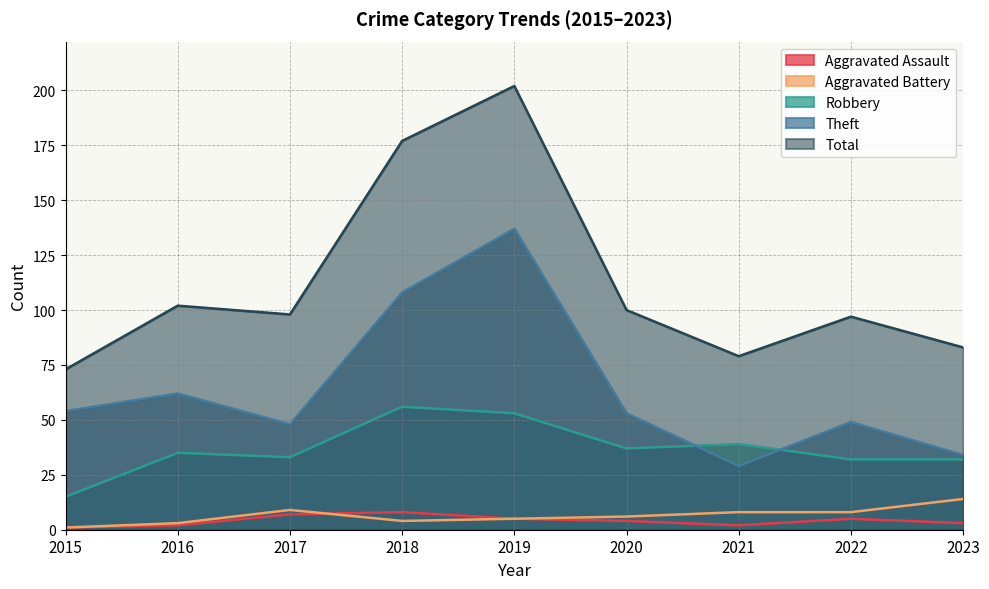

Where is the first local maximum for Robbery?

2016